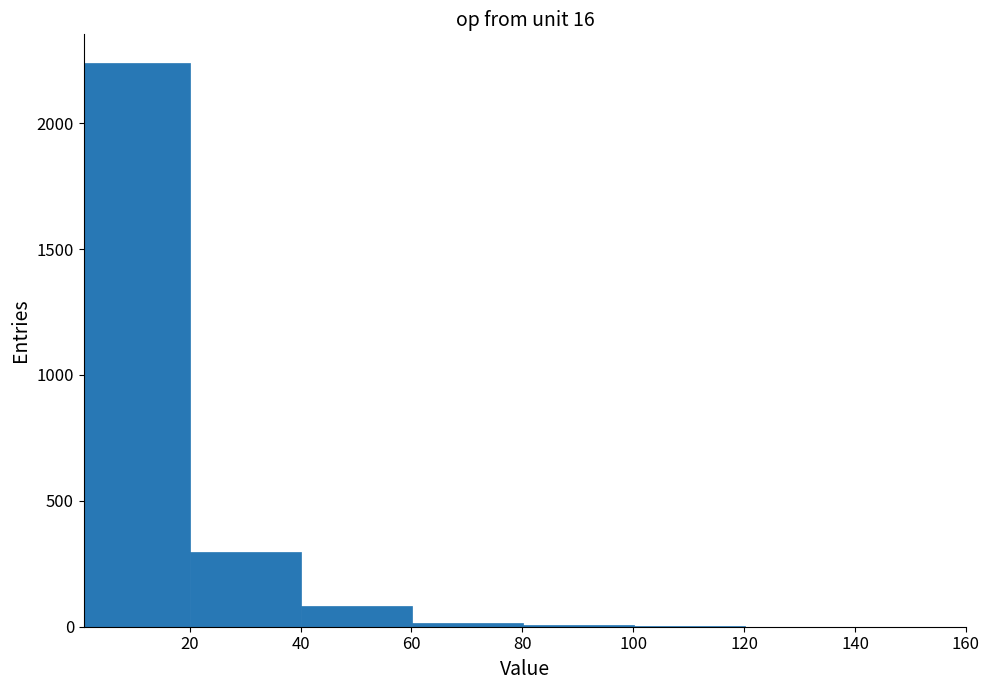

Which range on the x-axis has the tallest bar?

0 to 20